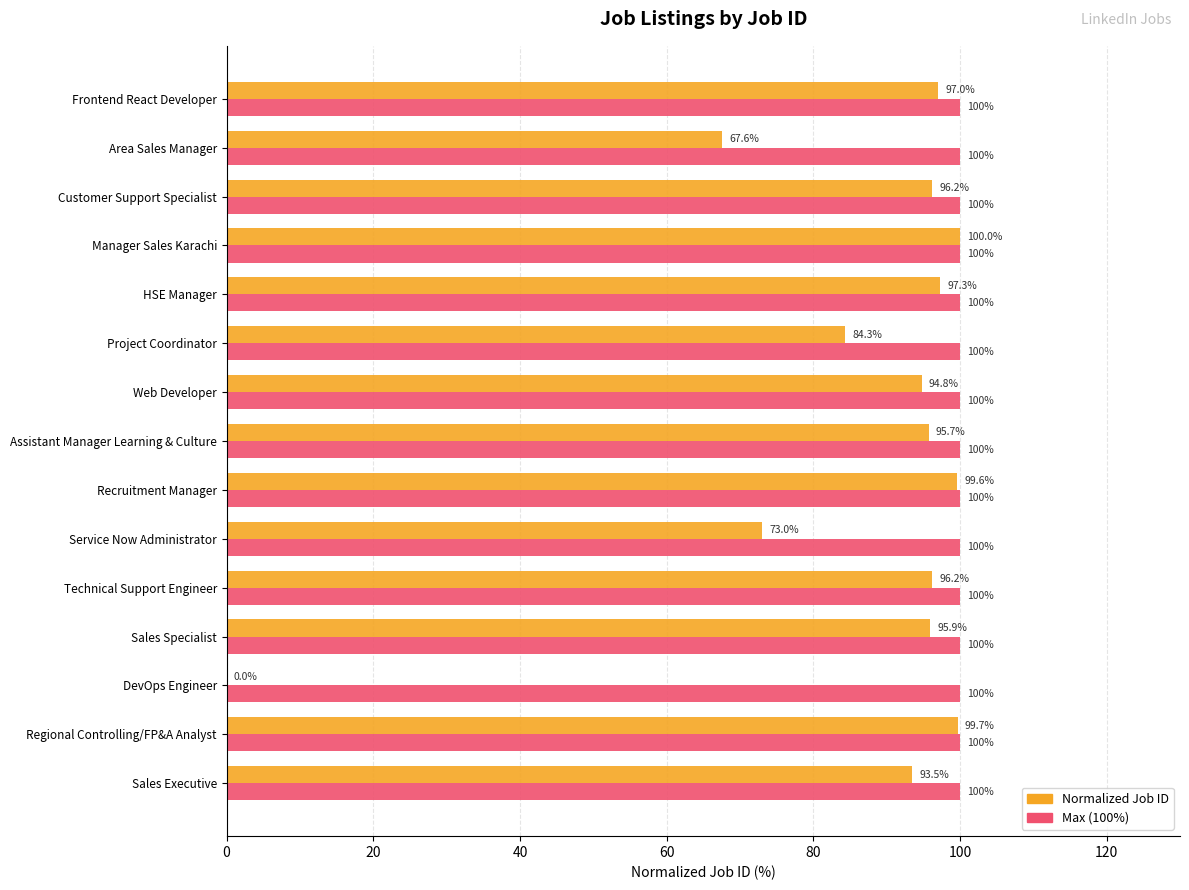

At which category is the sum across all series the highest?

Manager Sales Karachi